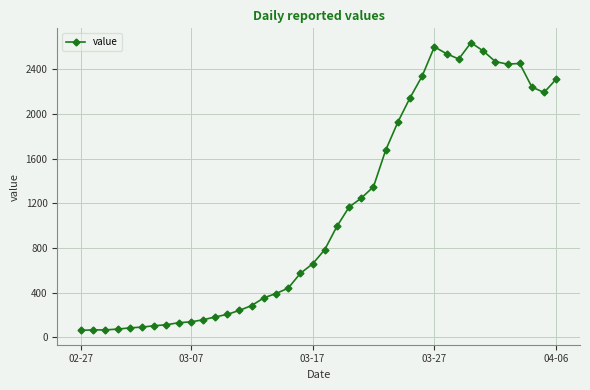

How many data points are less than 784?

20